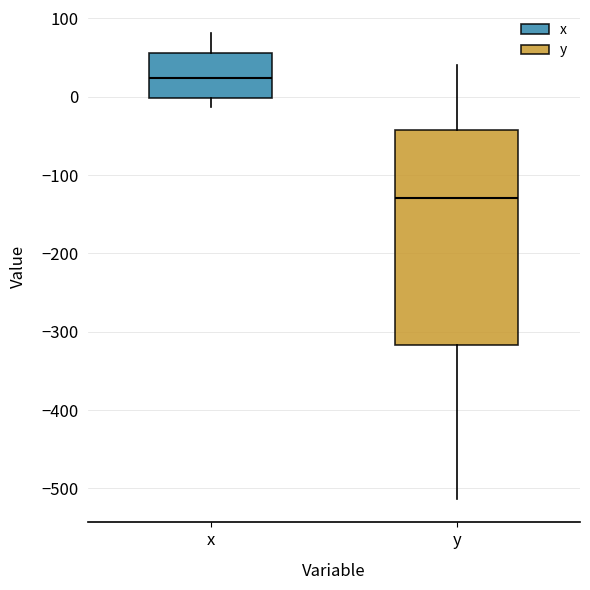

Which box's median line is the lowest?

y